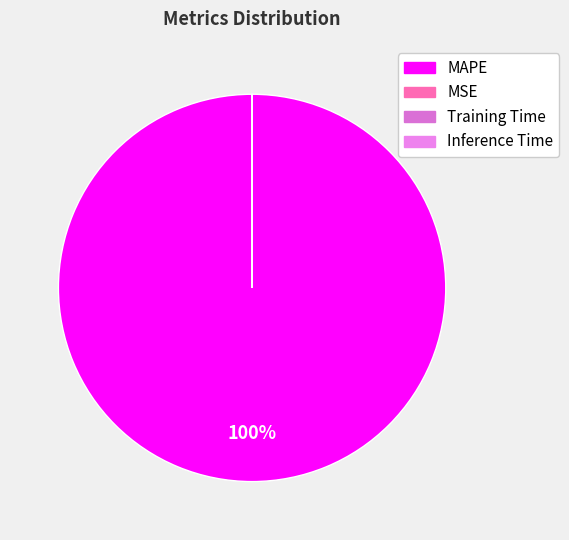

To the nearest percent, what is the combined percentage of MAPE and Inference Time?

100%